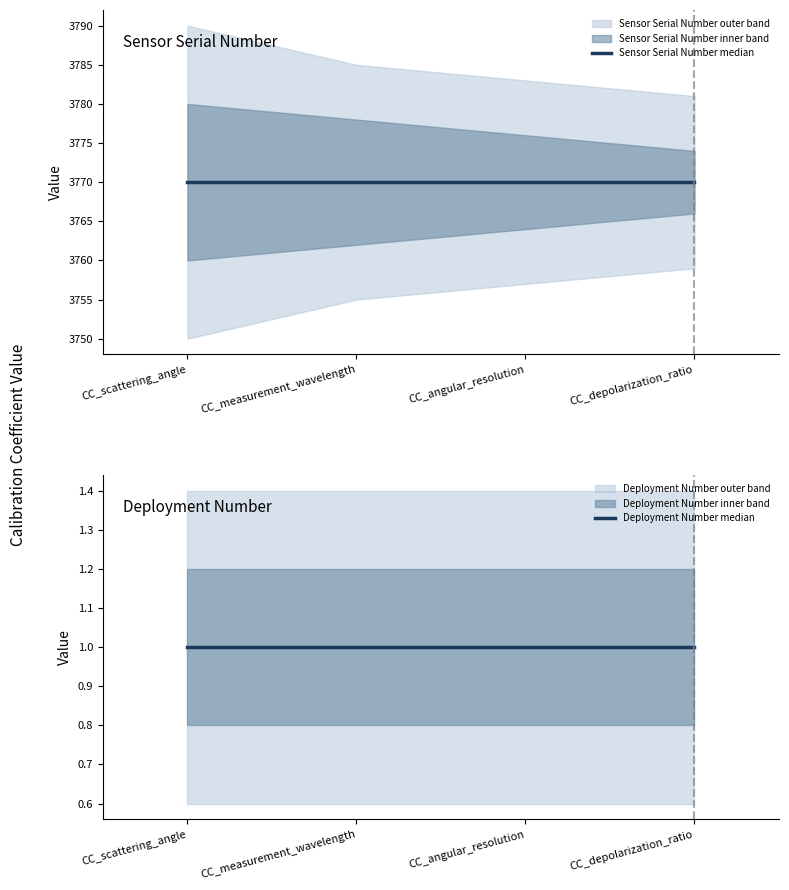

At how many categories does at least one series exceed 1653?

4